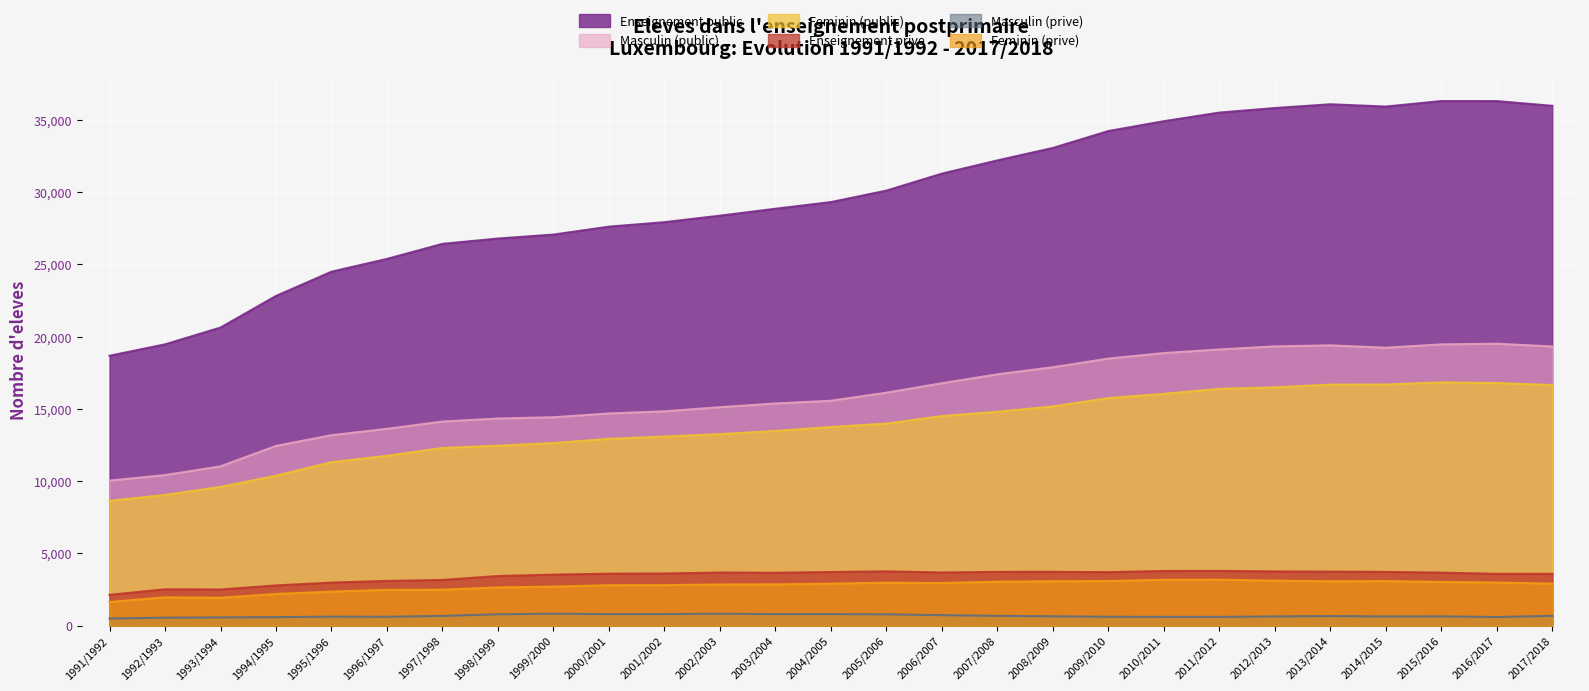

Is the value of Enseignement prive at 2008/2009 greater than the value of Feminin (prive) at 2001/2002?

Yes